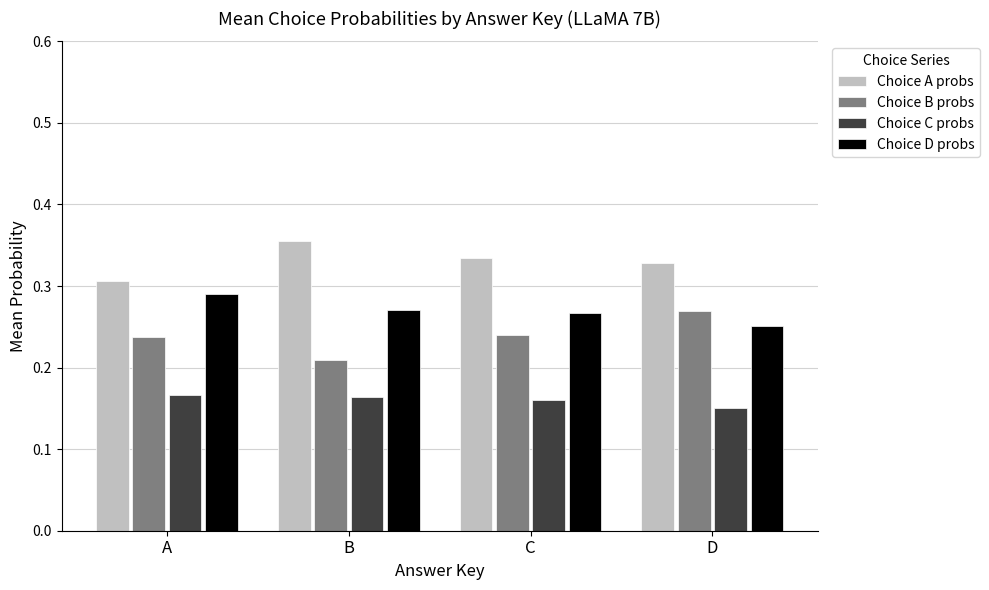

Where is Choice D probs nearest to the value 0?

D